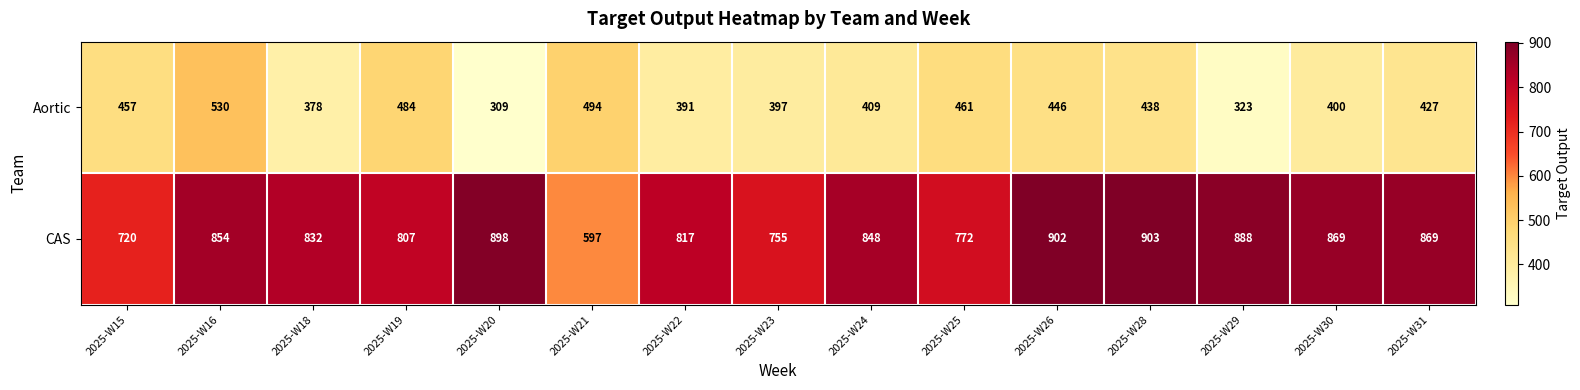

Count the number of categories in the chart.

15